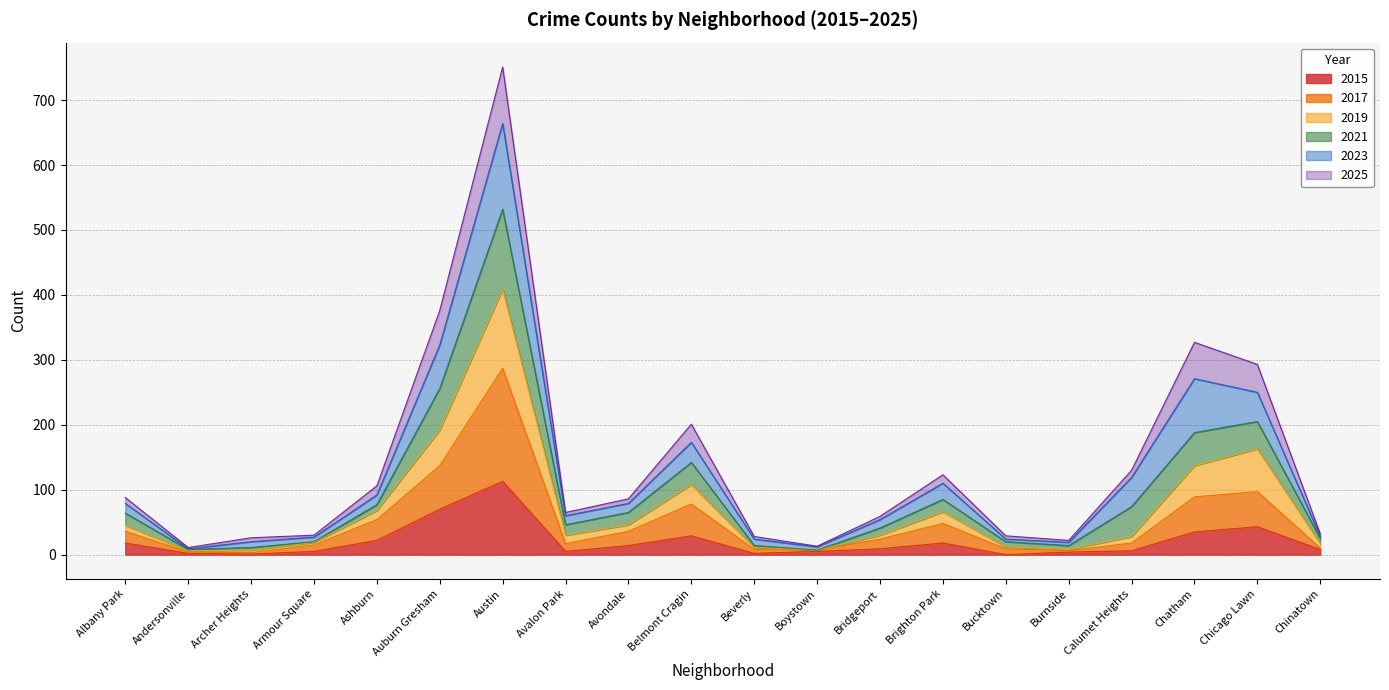

At which category does 2015 reach its first local valley?

Archer Heights